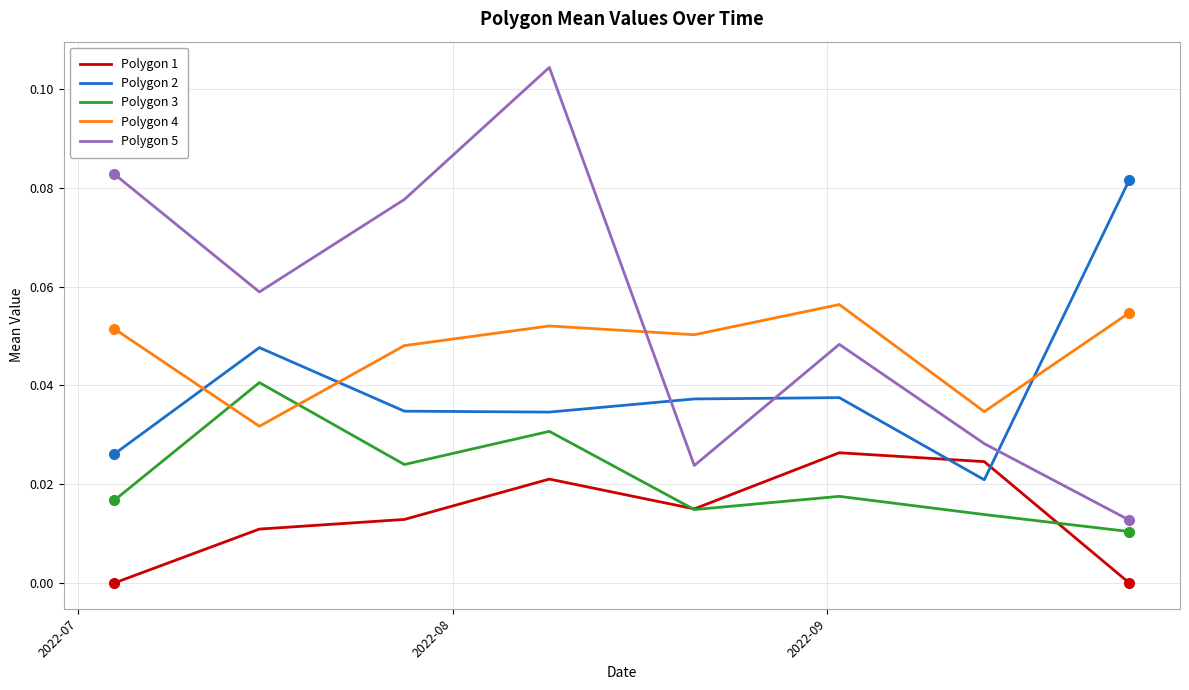

Which series has the largest total across all categories?

Polygon 5